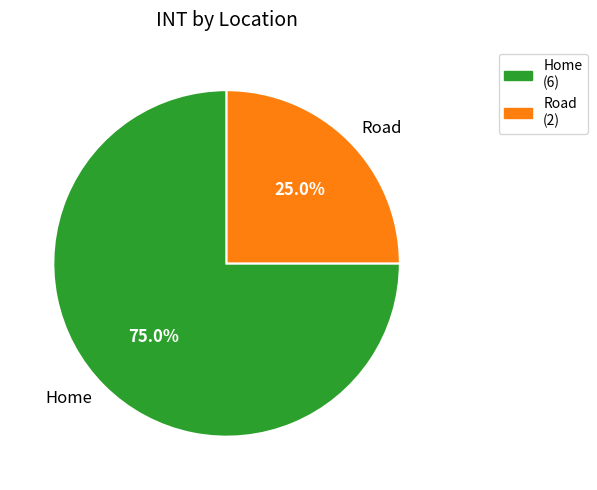

Which slice is the smallest?

Road